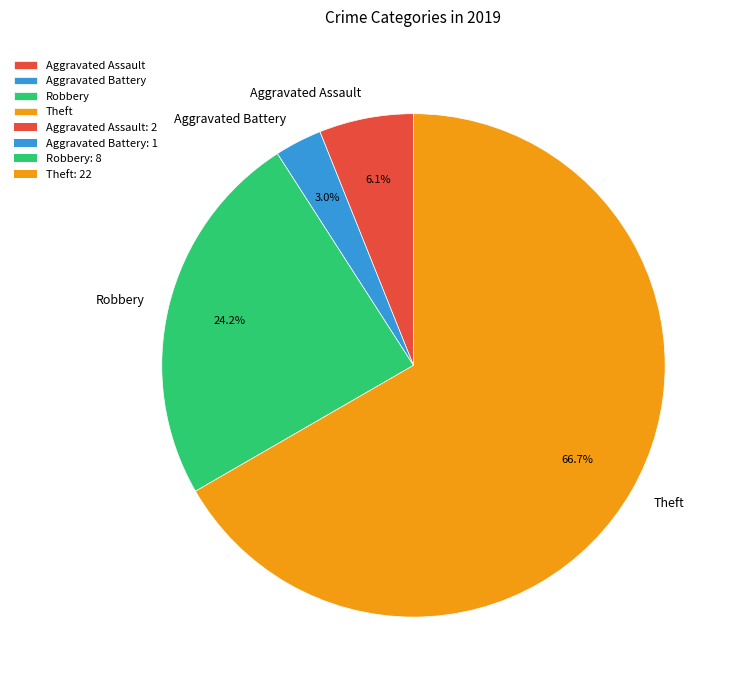

Is there a majority slice in this chart?

Yes